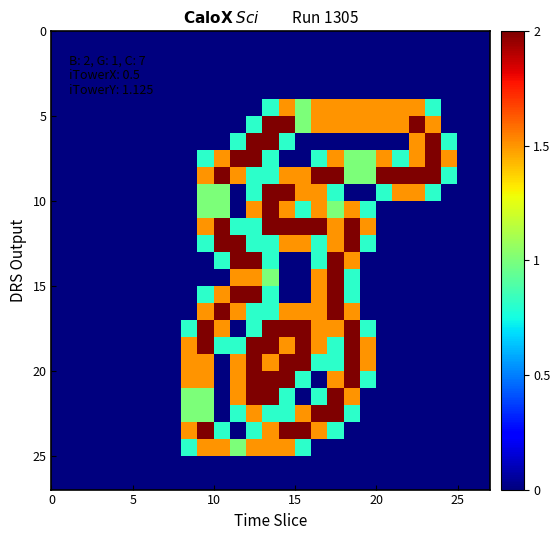

How many categories are shown in the chart?

27